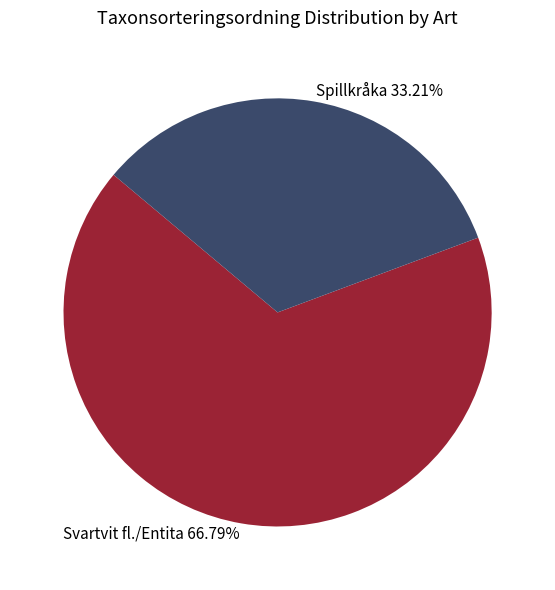

Is Svartvit fl./Entita 66.79% the majority of the pie?

Yes